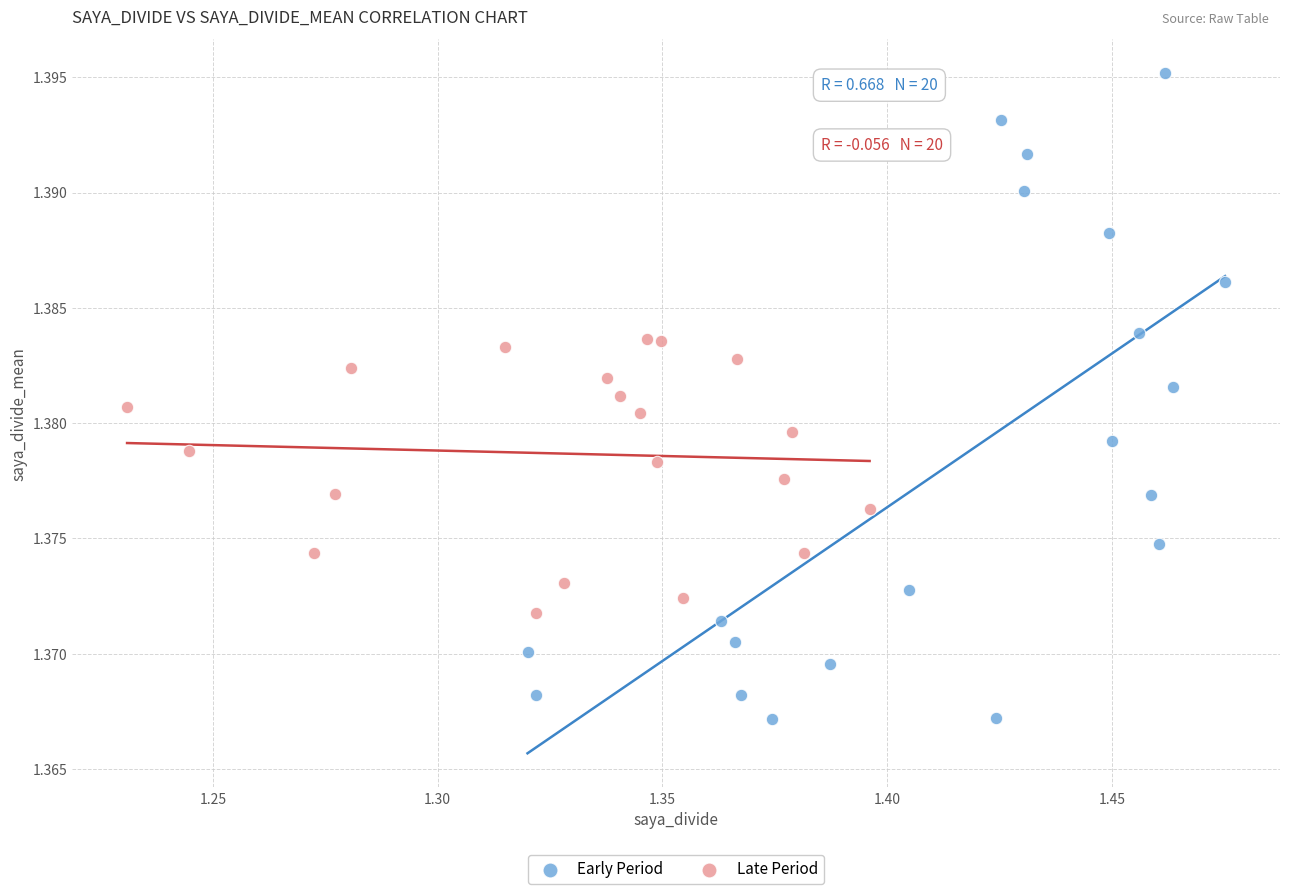

Which series reaches the maximum Y coordinate?

Early Period